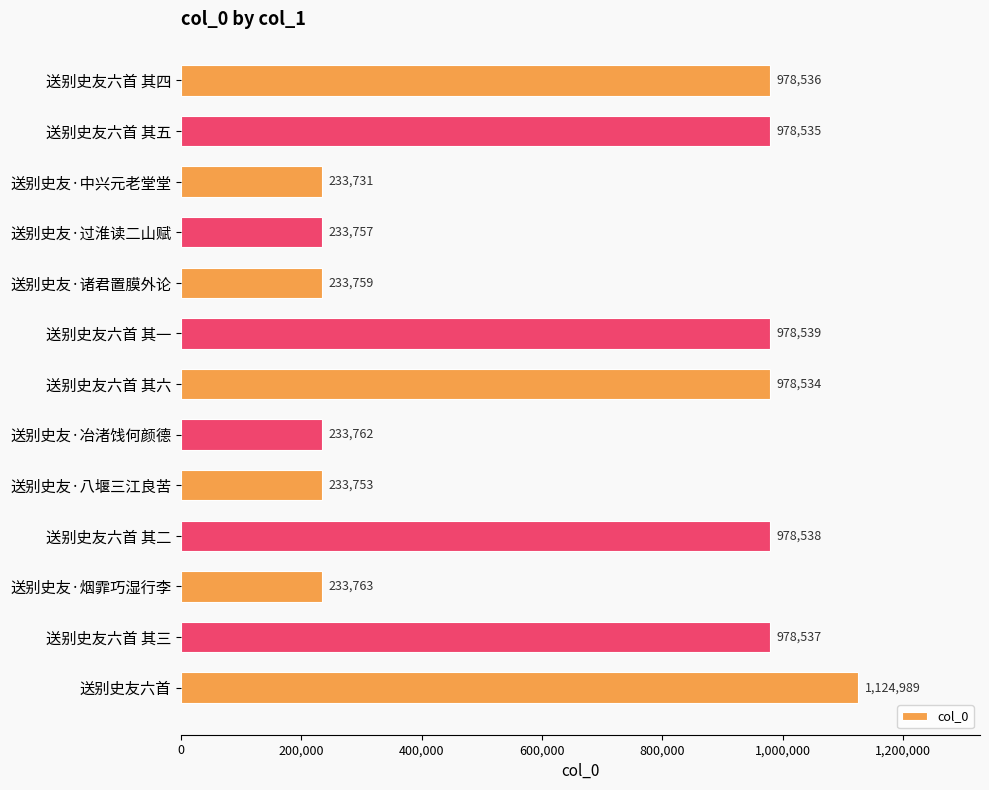

Which has a higher value, 送别史友·烟霏巧湿行李 or 送别史友·八堰三江良苦?

送别史友·烟霏巧湿行李